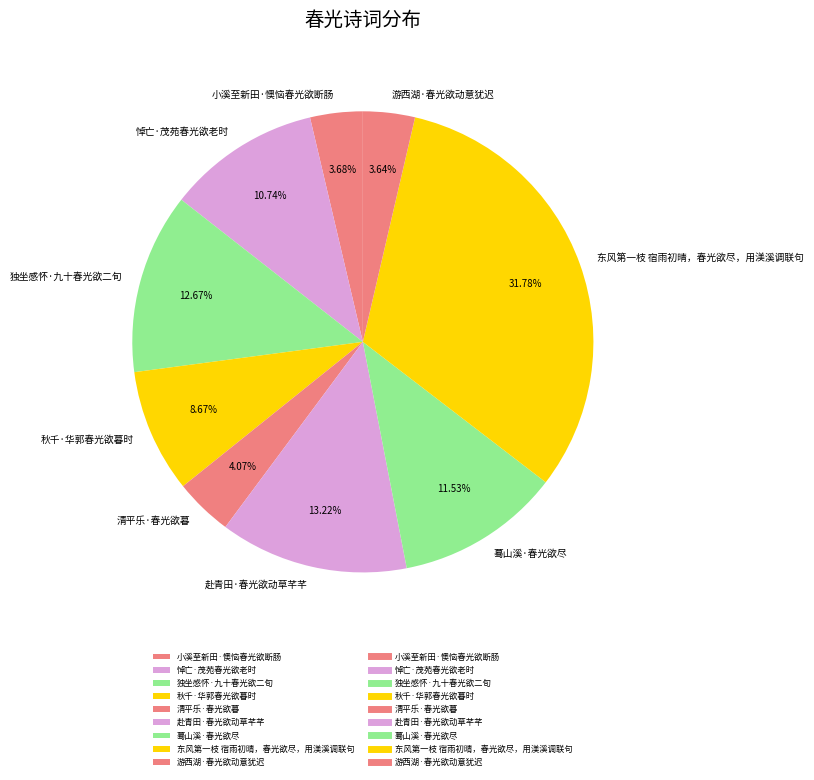

To the nearest percent, what portion does 悼亡·茂苑春光欲老时 represent?

11%